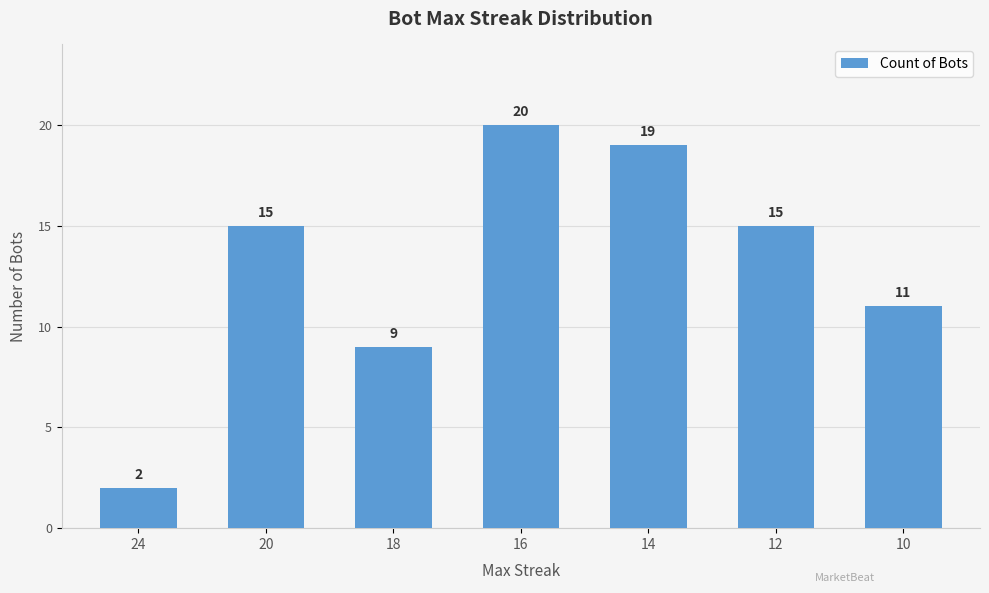

How many bars are there in total?

7